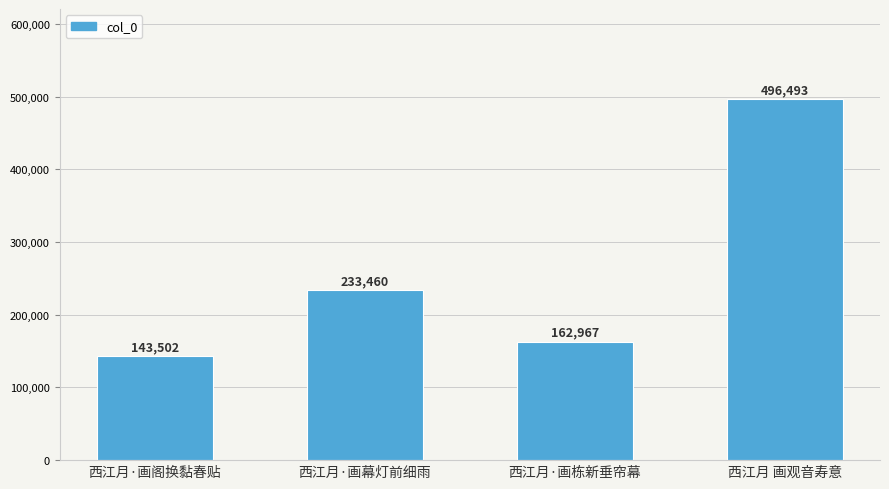

What is the sum of all values?

1036422